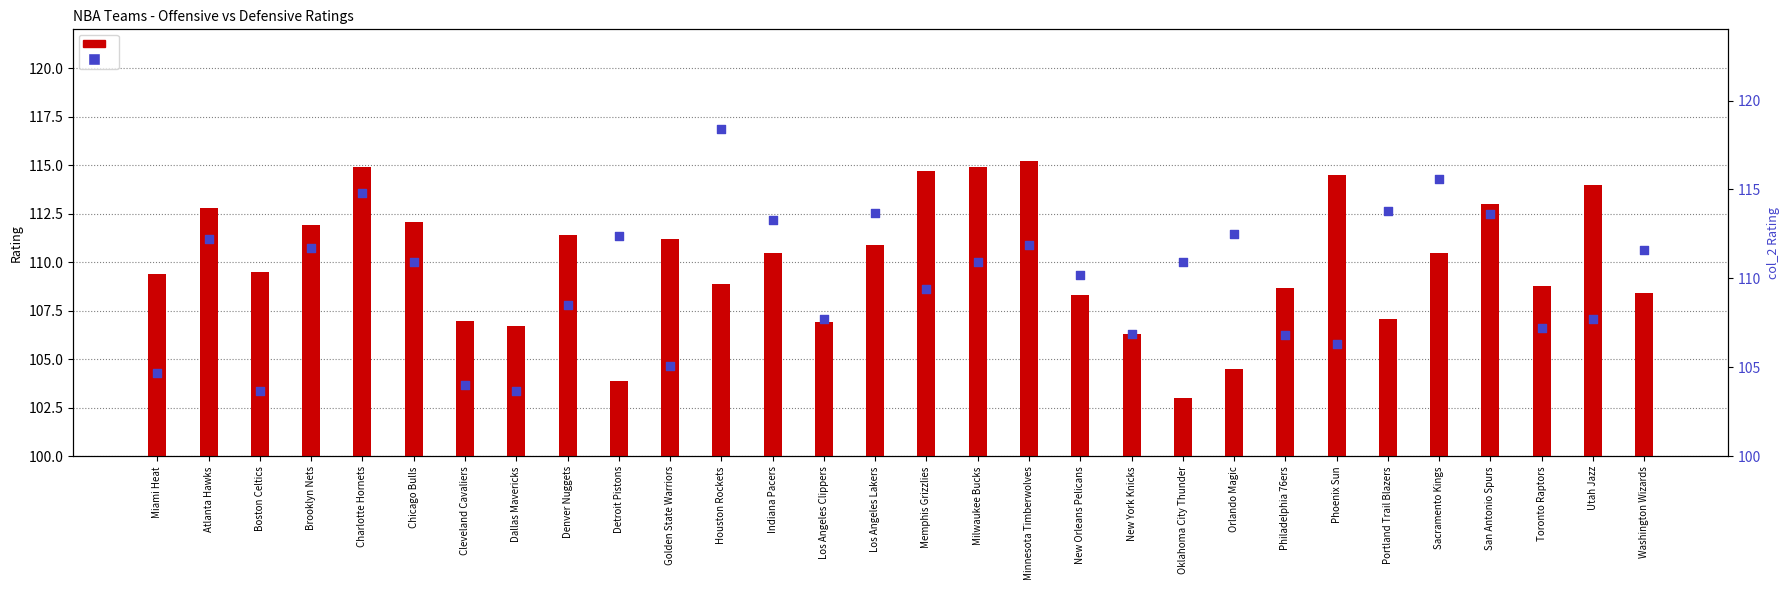

At which category is the sum across all series the highest?

Charlotte Hornets